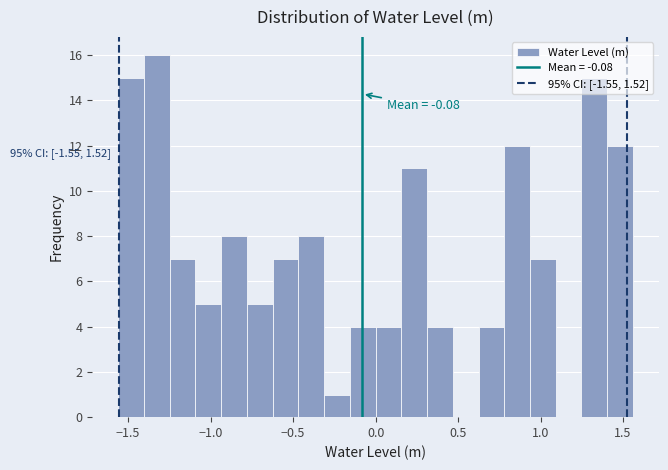

Read against the x-axis, roughly where is the centre of the tallest bar?

-1.35